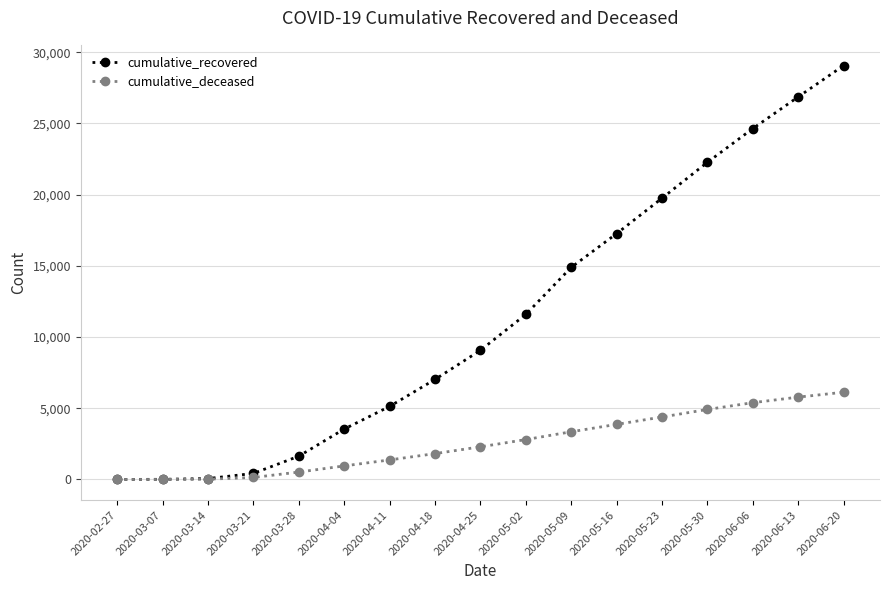

List the series in order of their overall mean, highest first.

cumulative_recovered, cumulative_deceased